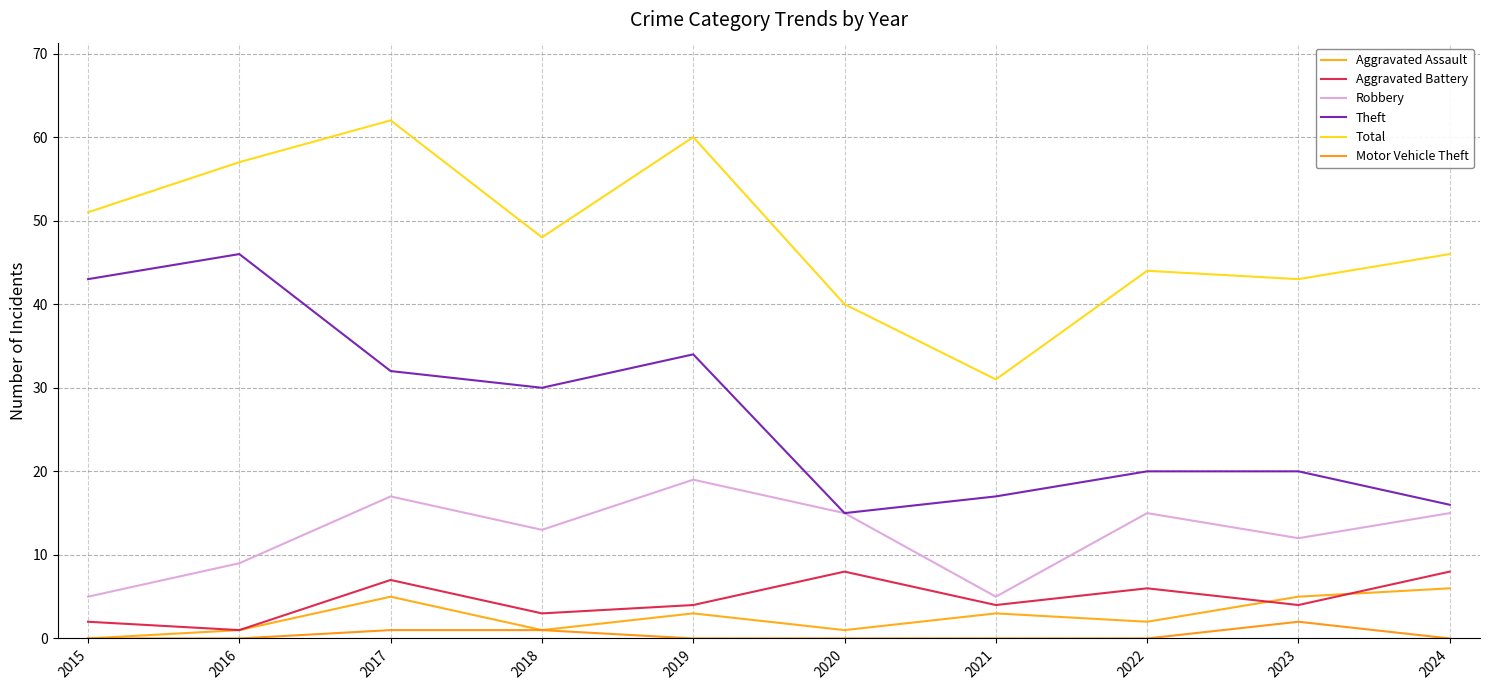

List the labels in order of Robbery value, largest first.

2019, 2017, 2020, 2022, 2024, 2018, 2023, 2016, 2015, 2021